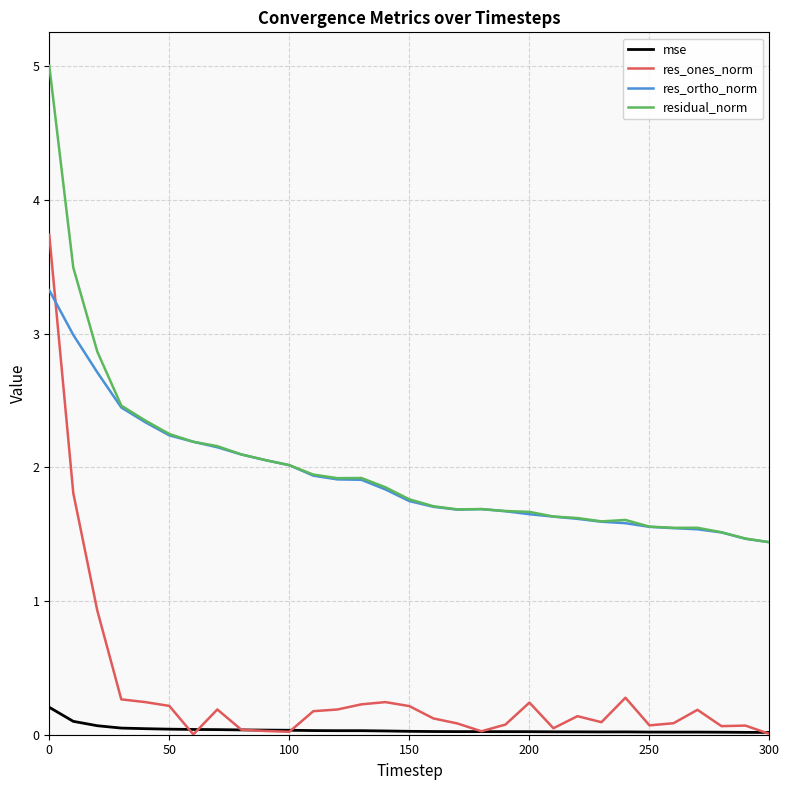

In residual_norm, how many points are higher than both neighbors (excluding endpoints)?

4